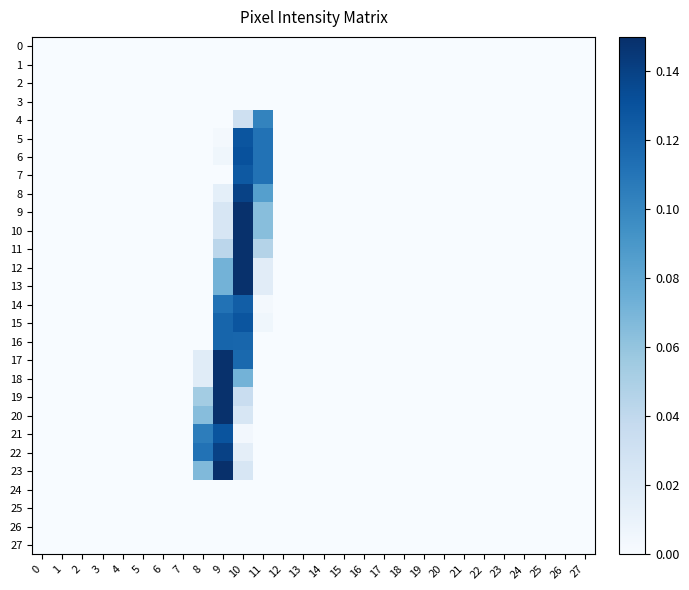

Reading left to right, list all the values displayed in this chart.

0: 0=0.0	1=0.0	2=0.0	3=0.0	4=0.0	5=0.0	6=0.0	7=0.0	8=0.0	9=0.0	10=0.0	11=0.0	12=0.0	13=0.0	14=0.0	15=0.0	16=0.0	17=0.0	18=0.0	19=0.0	20=0.0	21=0.0	22=0.0	23=0.0	24=0.0	25=0.0	26=0.0	27=0.0
1: 0=0.0	1=0.0	2=0.0	3=0.0	4=0.0	5=0.0	6=0.0	7=0.0	8=0.0	9=0.0	10=0.0	11=0.0	12=0.0	13=0.0	14=0.0	15=0.0	16=0.0	17=0.0	18=0.0	19=0.0	20=0.0	21=0.0	22=0.0	23=0.0	24=0.0	25=0.0	26=0.0	27=0.0
2: 0=0.0	1=0.0	2=0.0	3=0.0	4=0.0	5=0.0	6=0.0	7=0.0	8=0.0	9=0.0	10=0.0	11=0.0	12=0.0	13=0.0	14=0.0	15=0.0	16=0.0	17=0.0	18=0.0	19=0.0	20=0.0	21=0.0	22=0.0	23=0.0	24=0.0	25=0.0	26=0.0	27=0.0
3: 0=0.0	1=0.0	2=0.0	3=0.0	4=0.0	5=0.0	6=0.0	7=0.0	8=0.0	9=0.0	10=0.0	11=0.0	12=0.0	13=0.0	14=0.0	15=0.0	16=0.0	17=0.0	18=0.0	19=0.0	20=0.0	21=0.0	22=0.0	23=0.0	24=0.0	25=0.0	26=0.0	27=0.0
4: 0=0.0	1=0.0	2=0.0	3=0.0	4=0.0	5=0.0	6=0.0	7=0.0	8=0.0	9=0.0	10=0.0	11=0.1	12=0.0	13=0.0	14=0.0	15=0.0	16=0.0	17=0.0	18=0.0	19=0.0	20=0.0	21=0.0	22=0.0	23=0.0	24=0.0	25=0.0	26=0.0	27=0.0
5: 0=0.0	1=0.0	2=0.0	3=0.0	4=0.0	5=0.0	6=0.0	7=0.0	8=0.0	9=0.0	10=0.1	11=0.1	12=0.0	13=0.0	14=0.0	15=0.0	16=0.0	17=0.0	18=0.0	19=0.0	20=0.0	21=0.0	22=0.0	23=0.0	24=0.0	25=0.0	26=0.0	27=0.0
6: 0=0.0	1=0.0	2=0.0	3=0.0	4=0.0	5=0.0	6=0.0	7=0.0	8=0.0	9=0.0	10=0.1	11=0.1	12=0.0	13=0.0	14=0.0	15=0.0	16=0.0	17=0.0	18=0.0	19=0.0	20=0.0	21=0.0	22=0.0	23=0.0	24=0.0	25=0.0	26=0.0	27=0.0
7: 0=0.0	1=0.0	2=0.0	3=0.0	4=0.0	5=0.0	6=0.0	7=0.0	8=0.0	9=0.0	10=0.1	11=0.1	12=0.0	13=0.0	14=0.0	15=0.0	16=0.0	17=0.0	18=0.0	19=0.0	20=0.0	21=0.0	22=0.0	23=0.0	24=0.0	25=0.0	26=0.0	27=0.0
8: 0=0.0	1=0.0	2=0.0	3=0.0	4=0.0	5=0.0	6=0.0	7=0.0	8=0.0	9=0.0	10=0.1	11=0.1	12=0.0	13=0.0	14=0.0	15=0.0	16=0.0	17=0.0	18=0.0	19=0.0	20=0.0	21=0.0	22=0.0	23=0.0	24=0.0	25=0.0	26=0.0	27=0.0
9: 0=0.0	1=0.0	2=0.0	3=0.0	4=0.0	5=0.0	6=0.0	7=0.0	8=0.0	9=0.0	10=0.1	11=0.1	12=0.0	13=0.0	14=0.0	15=0.0	16=0.0	17=0.0	18=0.0	19=0.0	20=0.0	21=0.0	22=0.0	23=0.0	24=0.0	25=0.0	26=0.0	27=0.0
10: 0=0.0	1=0.0	2=0.0	3=0.0	4=0.0	5=0.0	6=0.0	7=0.0	8=0.0	9=0.0	10=0.1	11=0.1	12=0.0	13=0.0	14=0.0	15=0.0	16=0.0	17=0.0	18=0.0	19=0.0	20=0.0	21=0.0	22=0.0	23=0.0	24=0.0	25=0.0	26=0.0	27=0.0
11: 0=0.0	1=0.0	2=0.0	3=0.0	4=0.0	5=0.0	6=0.0	7=0.0	8=0.0	9=0.0	10=0.1	11=0.0	12=0.0	13=0.0	14=0.0	15=0.0	16=0.0	17=0.0	18=0.0	19=0.0	20=0.0	21=0.0	22=0.0	23=0.0	24=0.0	25=0.0	26=0.0	27=0.0
12: 0=0.0	1=0.0	2=0.0	3=0.0	4=0.0	5=0.0	6=0.0	7=0.0	8=0.0	9=0.1	10=0.1	11=0.0	12=0.0	13=0.0	14=0.0	15=0.0	16=0.0	17=0.0	18=0.0	19=0.0	20=0.0	21=0.0	22=0.0	23=0.0	24=0.0	25=0.0	26=0.0	27=0.0
13: 0=0.0	1=0.0	2=0.0	3=0.0	4=0.0	5=0.0	6=0.0	7=0.0	8=0.0	9=0.1	10=0.1	11=0.0	12=0.0	13=0.0	14=0.0	15=0.0	16=0.0	17=0.0	18=0.0	19=0.0	20=0.0	21=0.0	22=0.0	23=0.0	24=0.0	25=0.0	26=0.0	27=0.0
14: 0=0.0	1=0.0	2=0.0	3=0.0	4=0.0	5=0.0	6=0.0	7=0.0	8=0.0	9=0.1	10=0.1	11=0.0	12=0.0	13=0.0	14=0.0	15=0.0	16=0.0	17=0.0	18=0.0	19=0.0	20=0.0	21=0.0	22=0.0	23=0.0	24=0.0	25=0.0	26=0.0	27=0.0
15: 0=0.0	1=0.0	2=0.0	3=0.0	4=0.0	5=0.0	6=0.0	7=0.0	8=0.0	9=0.1	10=0.1	11=0.0	12=0.0	13=0.0	14=0.0	15=0.0	16=0.0	17=0.0	18=0.0	19=0.0	20=0.0	21=0.0	22=0.0	23=0.0	24=0.0	25=0.0	26=0.0	27=0.0
16: 0=0.0	1=0.0	2=0.0	3=0.0	4=0.0	5=0.0	6=0.0	7=0.0	8=0.0	9=0.1	10=0.1	11=0.0	12=0.0	13=0.0	14=0.0	15=0.0	16=0.0	17=0.0	18=0.0	19=0.0	20=0.0	21=0.0	22=0.0	23=0.0	24=0.0	25=0.0	26=0.0	27=0.0
17: 0=0.0	1=0.0	2=0.0	3=0.0	4=0.0	5=0.0	6=0.0	7=0.0	8=0.0	9=0.1	10=0.1	11=0.0	12=0.0	13=0.0	14=0.0	15=0.0	16=0.0	17=0.0	18=0.0	19=0.0	20=0.0	21=0.0	22=0.0	23=0.0	24=0.0	25=0.0	26=0.0	27=0.0
18: 0=0.0	1=0.0	2=0.0	3=0.0	4=0.0	5=0.0	6=0.0	7=0.0	8=0.0	9=0.1	10=0.1	11=0.0	12=0.0	13=0.0	14=0.0	15=0.0	16=0.0	17=0.0	18=0.0	19=0.0	20=0.0	21=0.0	22=0.0	23=0.0	24=0.0	25=0.0	26=0.0	27=0.0
19: 0=0.0	1=0.0	2=0.0	3=0.0	4=0.0	5=0.0	6=0.0	7=0.0	8=0.1	9=0.1	10=0.0	11=0.0	12=0.0	13=0.0	14=0.0	15=0.0	16=0.0	17=0.0	18=0.0	19=0.0	20=0.0	21=0.0	22=0.0	23=0.0	24=0.0	25=0.0	26=0.0	27=0.0
20: 0=0.0	1=0.0	2=0.0	3=0.0	4=0.0	5=0.0	6=0.0	7=0.0	8=0.1	9=0.1	10=0.0	11=0.0	12=0.0	13=0.0	14=0.0	15=0.0	16=0.0	17=0.0	18=0.0	19=0.0	20=0.0	21=0.0	22=0.0	23=0.0	24=0.0	25=0.0	26=0.0	27=0.0
21: 0=0.0	1=0.0	2=0.0	3=0.0	4=0.0	5=0.0	6=0.0	7=0.0	8=0.1	9=0.1	10=0.0	11=0.0	12=0.0	13=0.0	14=0.0	15=0.0	16=0.0	17=0.0	18=0.0	19=0.0	20=0.0	21=0.0	22=0.0	23=0.0	24=0.0	25=0.0	26=0.0	27=0.0
22: 0=0.0	1=0.0	2=0.0	3=0.0	4=0.0	5=0.0	6=0.0	7=0.0	8=0.1	9=0.1	10=0.0	11=0.0	12=0.0	13=0.0	14=0.0	15=0.0	16=0.0	17=0.0	18=0.0	19=0.0	20=0.0	21=0.0	22=0.0	23=0.0	24=0.0	25=0.0	26=0.0	27=0.0
23: 0=0.0	1=0.0	2=0.0	3=0.0	4=0.0	5=0.0	6=0.0	7=0.0	8=0.1	9=0.1	10=0.0	11=0.0	12=0.0	13=0.0	14=0.0	15=0.0	16=0.0	17=0.0	18=0.0	19=0.0	20=0.0	21=0.0	22=0.0	23=0.0	24=0.0	25=0.0	26=0.0	27=0.0
24: 0=0.0	1=0.0	2=0.0	3=0.0	4=0.0	5=0.0	6=0.0	7=0.0	8=0.0	9=0.0	10=0.0	11=0.0	12=0.0	13=0.0	14=0.0	15=0.0	16=0.0	17=0.0	18=0.0	19=0.0	20=0.0	21=0.0	22=0.0	23=0.0	24=0.0	25=0.0	26=0.0	27=0.0
25: 0=0.0	1=0.0	2=0.0	3=0.0	4=0.0	5=0.0	6=0.0	7=0.0	8=0.0	9=0.0	10=0.0	11=0.0	12=0.0	13=0.0	14=0.0	15=0.0	16=0.0	17=0.0	18=0.0	19=0.0	20=0.0	21=0.0	22=0.0	23=0.0	24=0.0	25=0.0	26=0.0	27=0.0
26: 0=0.0	1=0.0	2=0.0	3=0.0	4=0.0	5=0.0	6=0.0	7=0.0	8=0.0	9=0.0	10=0.0	11=0.0	12=0.0	13=0.0	14=0.0	15=0.0	16=0.0	17=0.0	18=0.0	19=0.0	20=0.0	21=0.0	22=0.0	23=0.0	24=0.0	25=0.0	26=0.0	27=0.0
27: 0=0.0	1=0.0	2=0.0	3=0.0	4=0.0	5=0.0	6=0.0	7=0.0	8=0.0	9=0.0	10=0.0	11=0.0	12=0.0	13=0.0	14=0.0	15=0.0	16=0.0	17=0.0	18=0.0	19=0.0	20=0.0	21=0.0	22=0.0	23=0.0	24=0.0	25=0.0	26=0.0	27=0.0